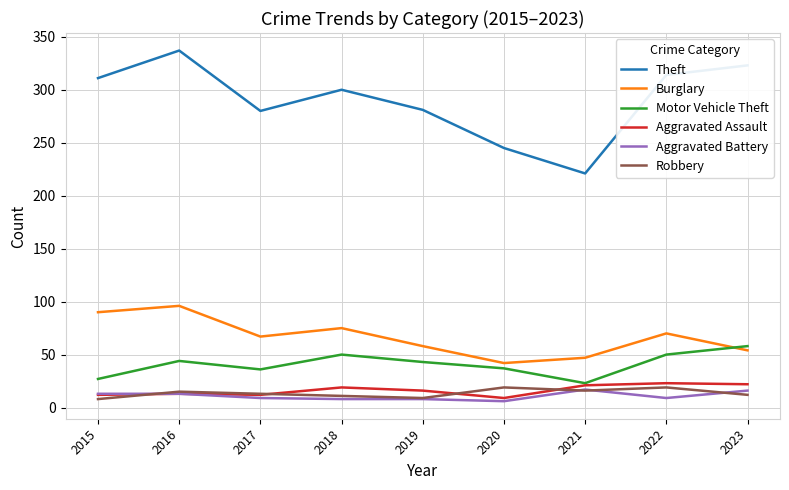

What is the difference between the Motor Vehicle Theft values at 2016 and 2017?

8